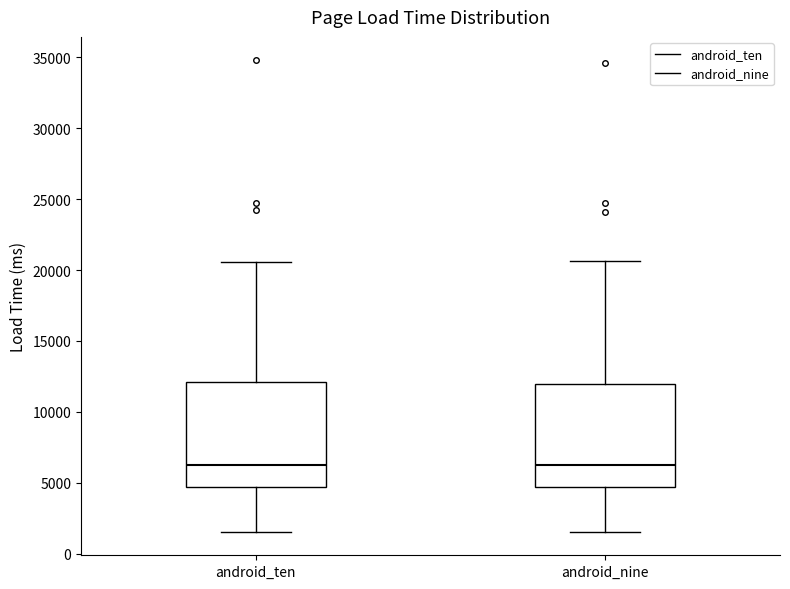

Where does the median line of the box for android_ten sit on the y-axis? The values are not printed on the chart, so give them approximately, as read against the axis.

6500